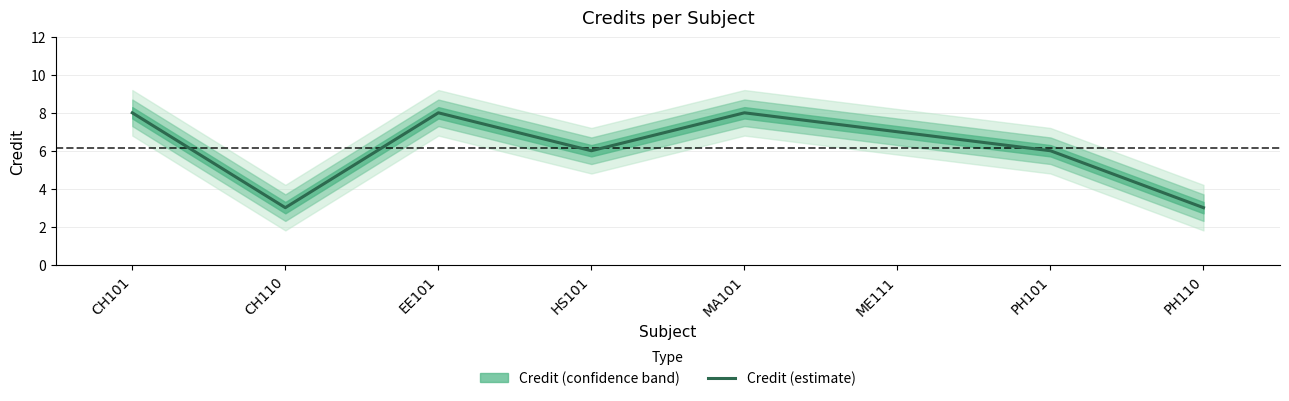

How many lines are shown in the chart?

1